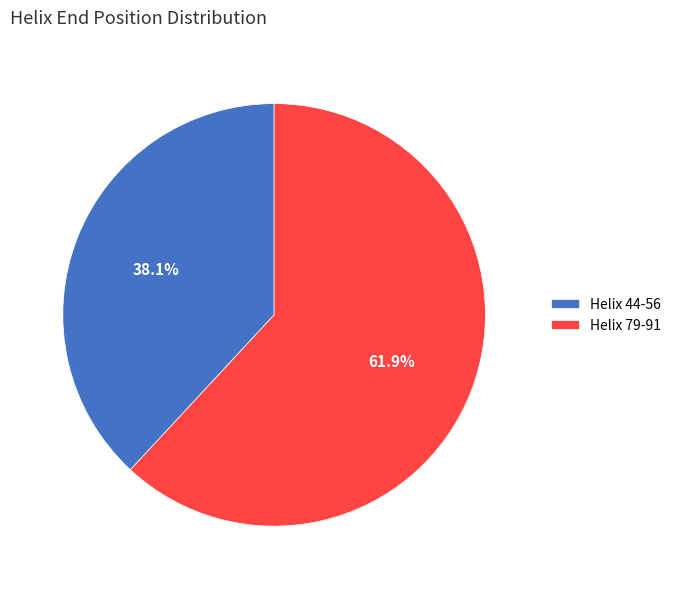

Is it true that Helix 44-56 is 31% of the pie?

False